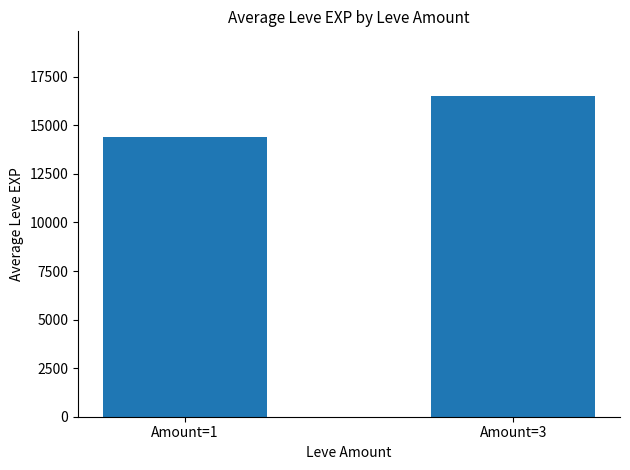

The value at Amount=1 is 14376.5. True or false?

True